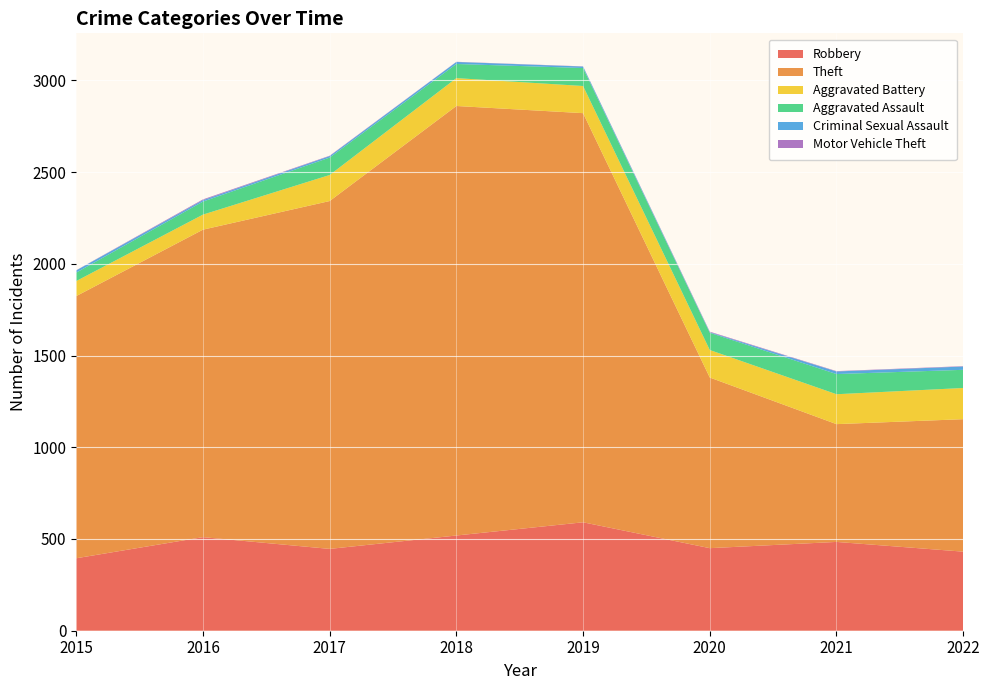

Reading left to right, transcribe all the data shown in this chart.

Robbery: 395	510	446	519	591	450	484	431
Theft: 1429	1676	1896	2341	2230	930	642	722
Aggravated Battery: 82	82	142	152	148	150	163	170
Aggravated Assault: 46	71	95	77	98	94	110	99
Criminal Sexual Assault: 12	8	8	11	8	3	14	18
Motor Vehicle Theft: 1	4	2	1	1	3	2	2